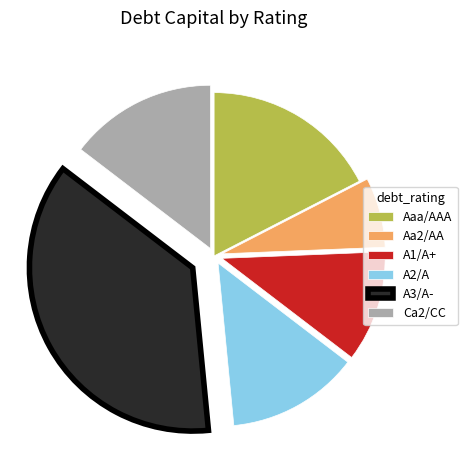

Is it true that A3/A- is 48% of the pie?

False